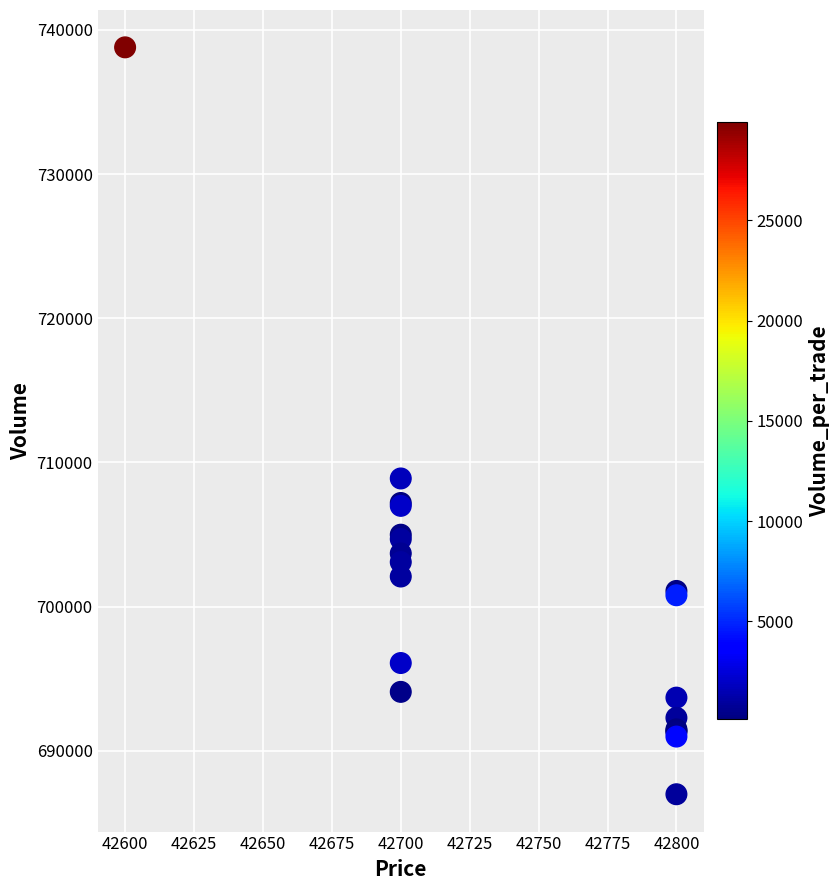

What Y value in the scatter plot is closest to 712890?

708890